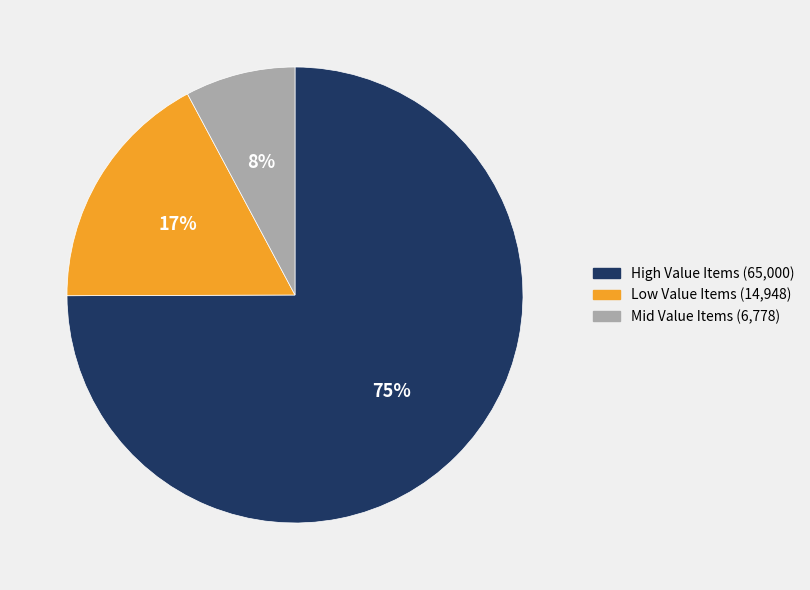

Count the number of slices in the pie.

3